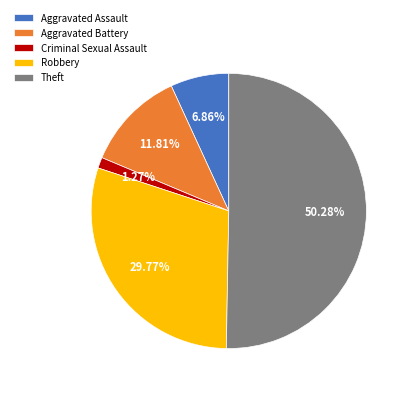

Approximately how many times larger is the value at Aggravated Assault compared to Theft?

0.1